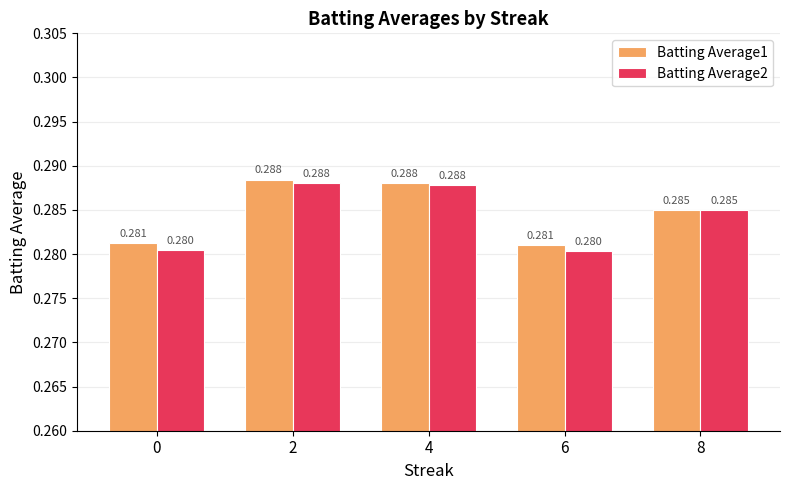

Is the value of Batting Average1 at 4 greater than the value of Batting Average2 at 0?

Yes